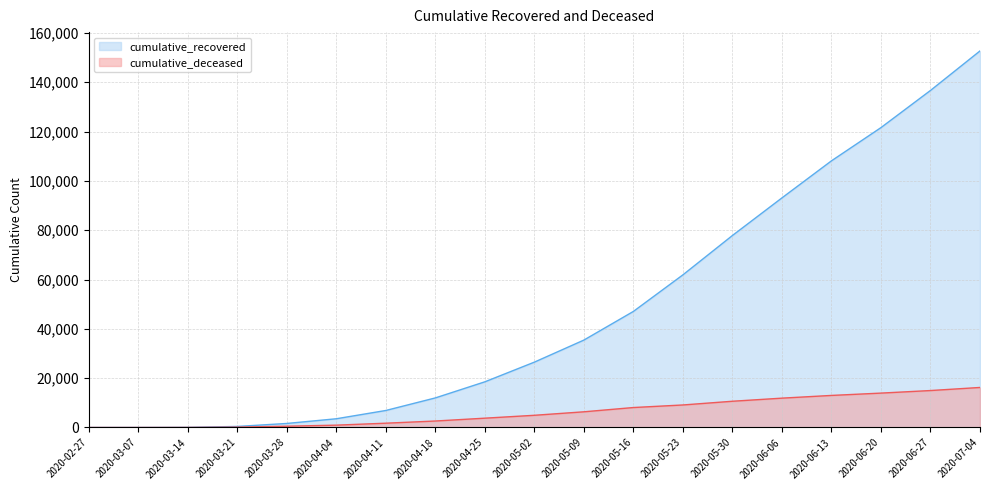

How many lines are shown in the chart?

2